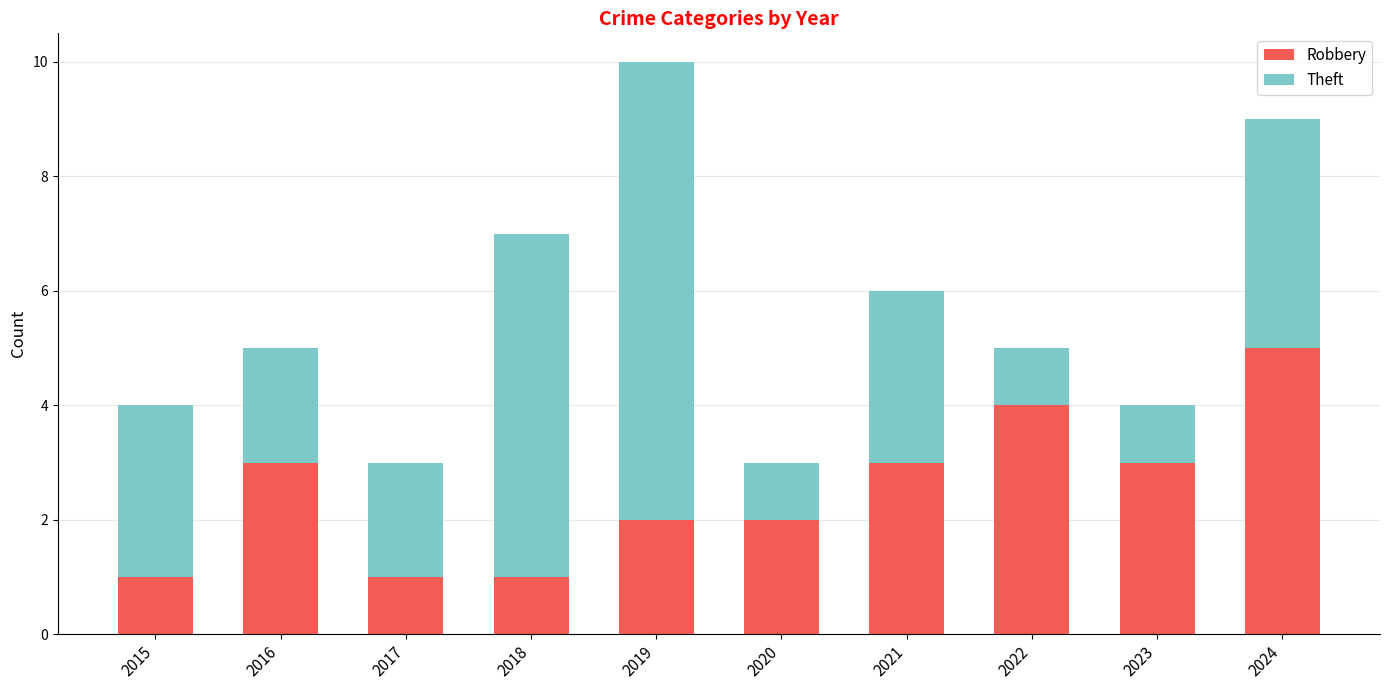

At which category is the sum across all series the highest?

2019